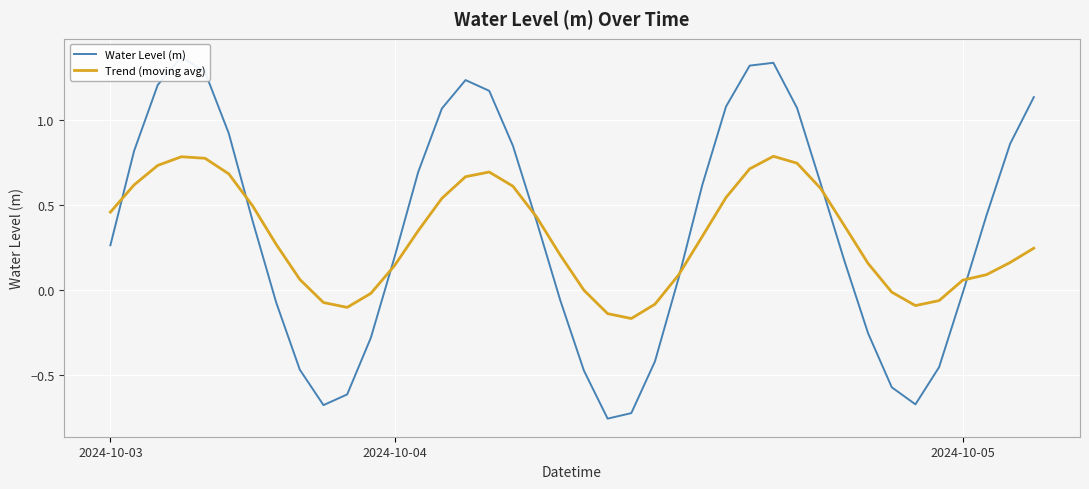

Count the number of categories in the chart.

40